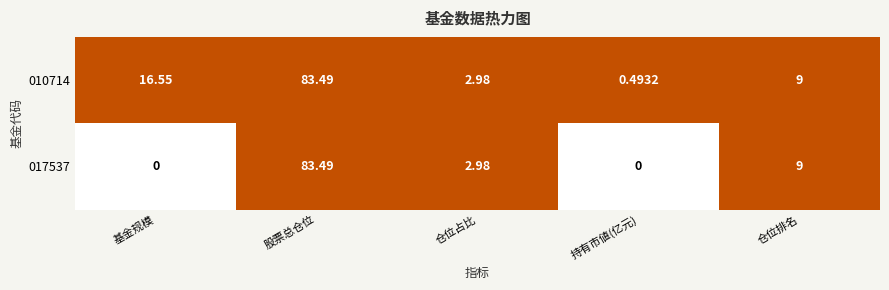

Is the value of 010714 at 持有市値(亿元) greater than the value of 017537 at 仓位排名?

No